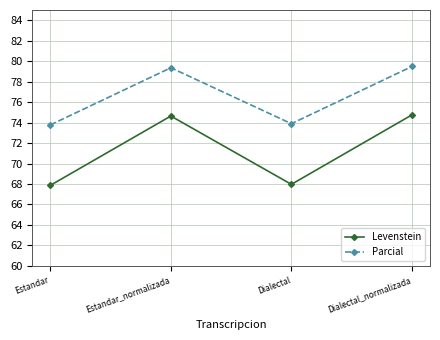

The Parcial series shows 79.5 at Dialectal_normalizada. True or false?

True